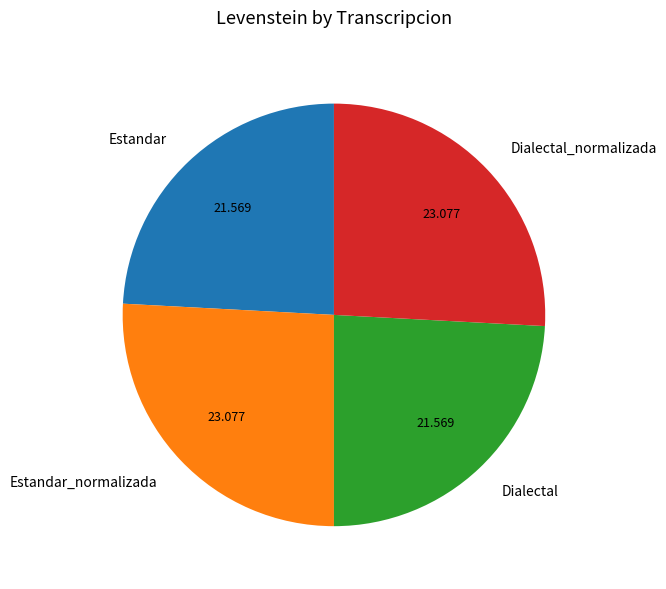

Between Dialectal and Estandar_normalizada, which is larger?

Estandar_normalizada